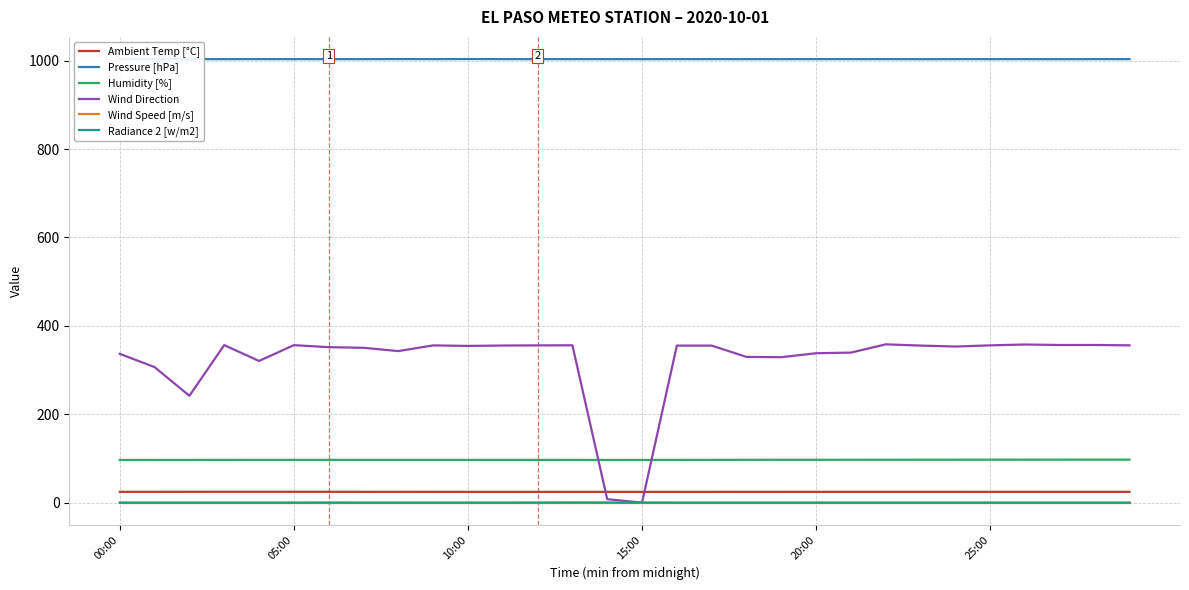

True or false: Humidity [%] has more than 0 points higher than both neighbors.

True